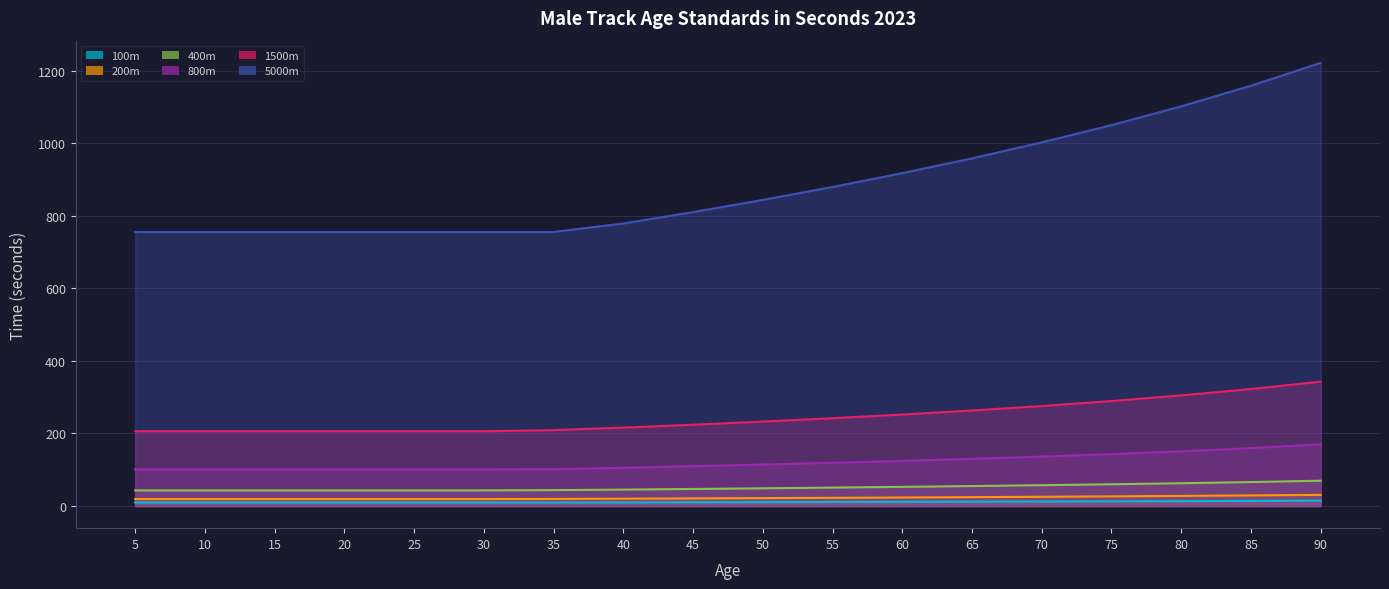

What is the highest value of the 5000m series?

1221.5